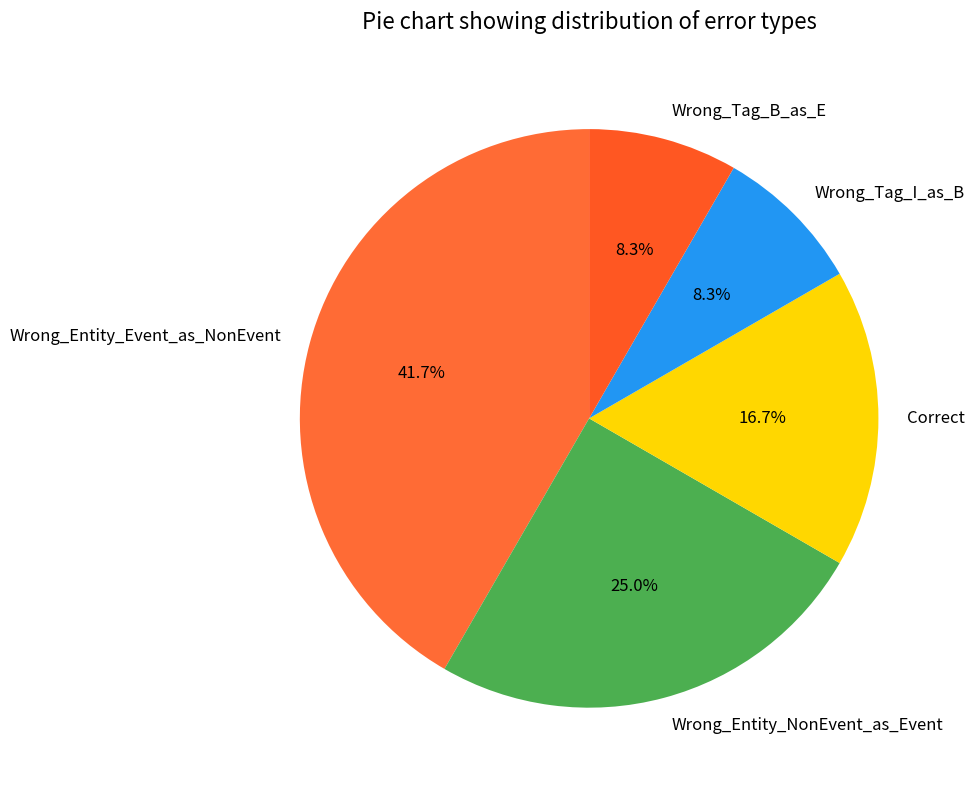

Count the number of slices in the pie.

5